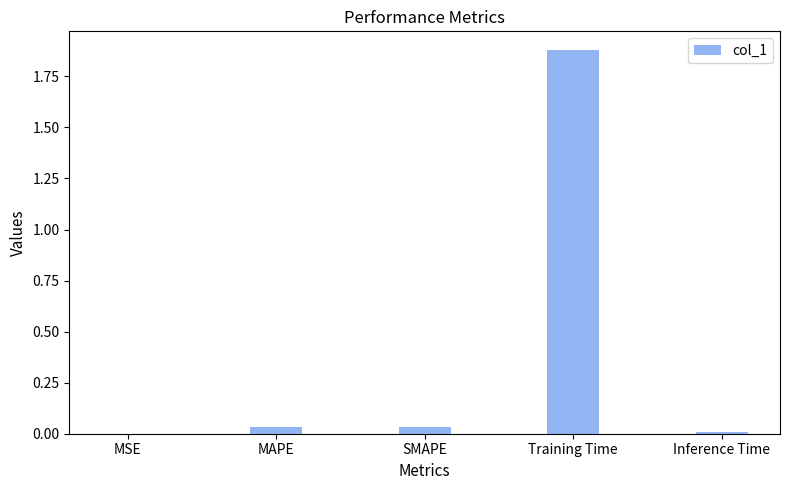

Which label corresponds to the largest value in the chart?

Training Time